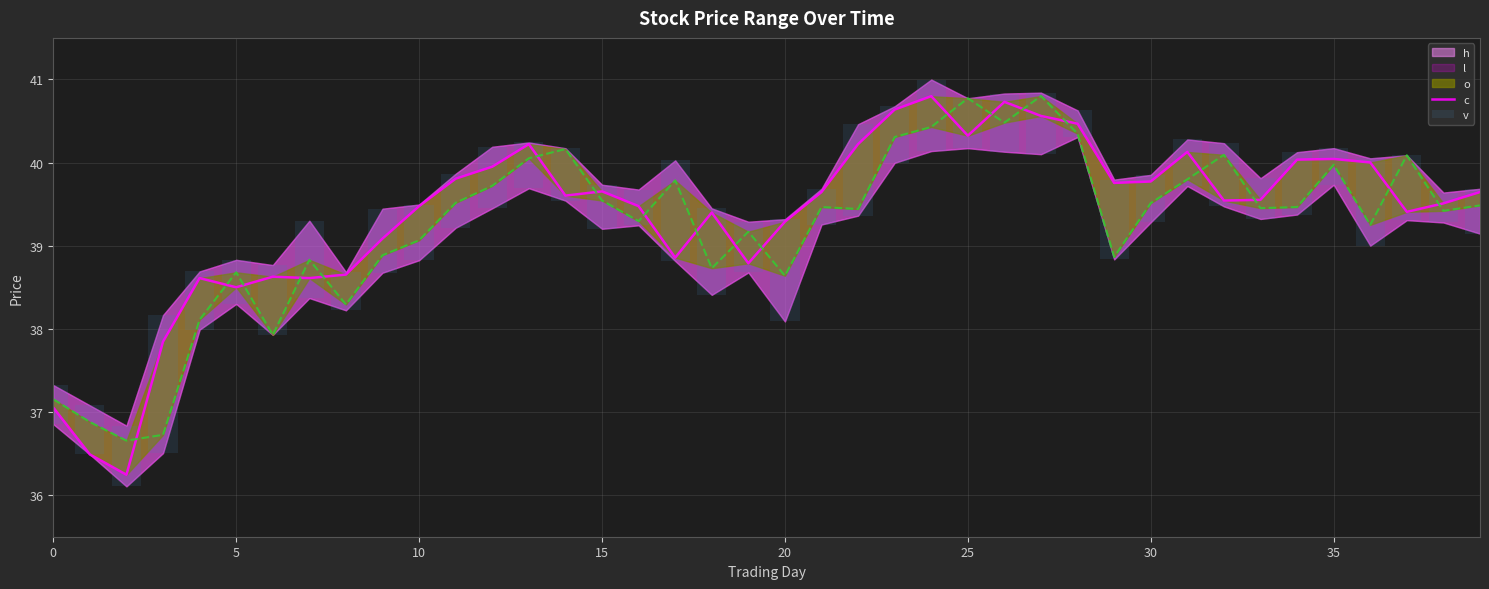

What is the spread (max minus min) of values at 26?

40.0